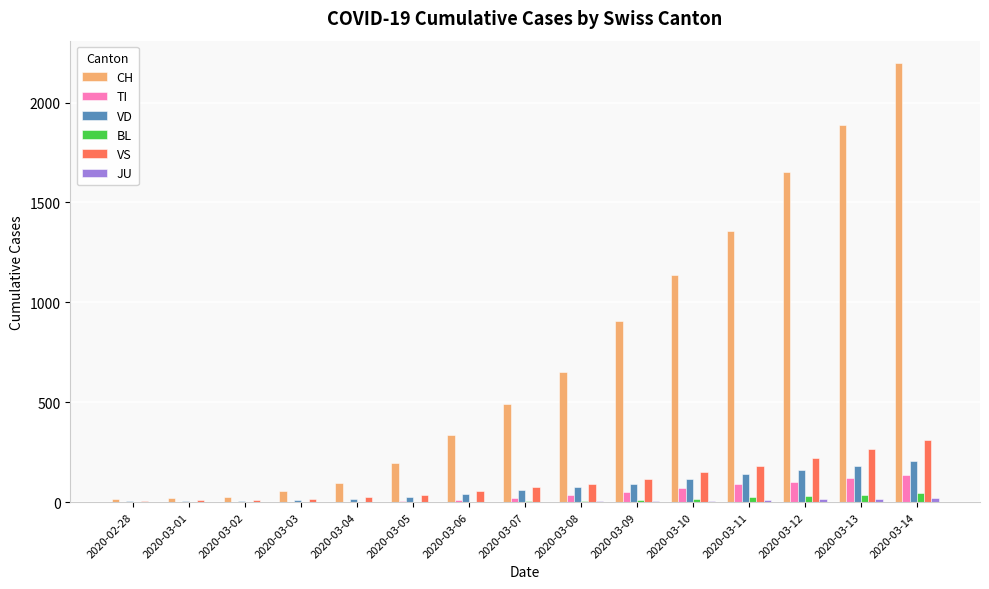

What is the sum of all CH values?

11041